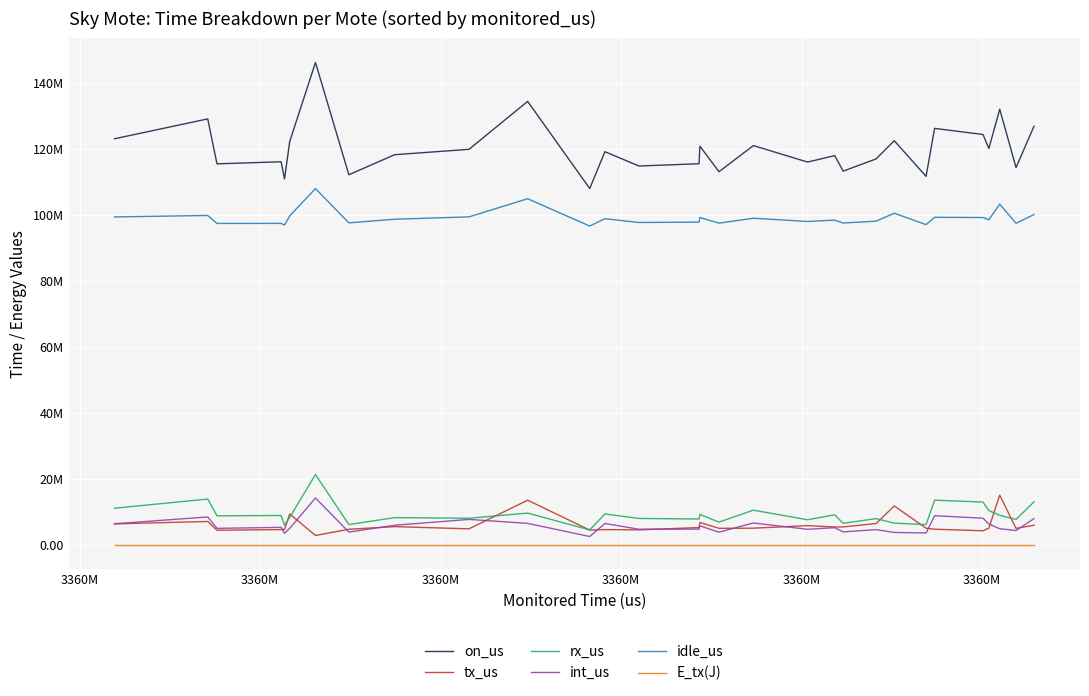

What are all the series names shown in the legend?

on_us, tx_us, rx_us, int_us, idle_us, E_tx(J)